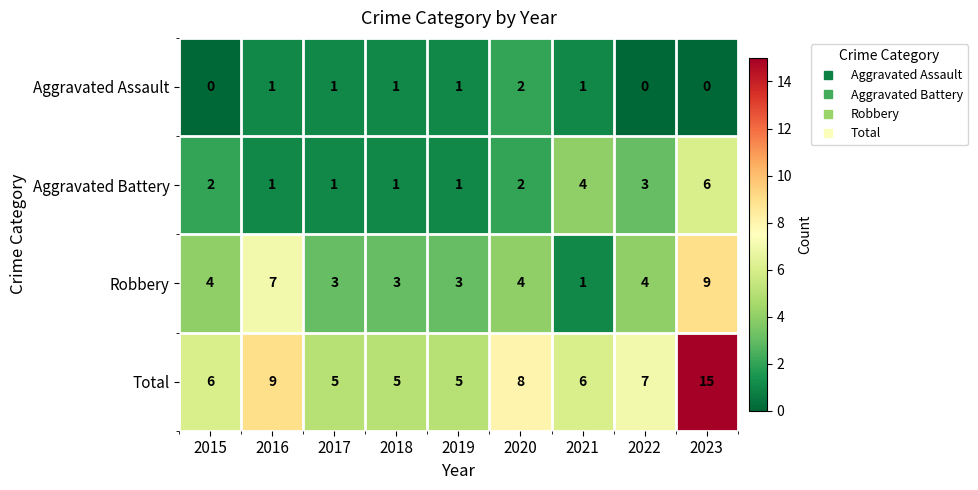

What is the sum of all Robbery values?

38